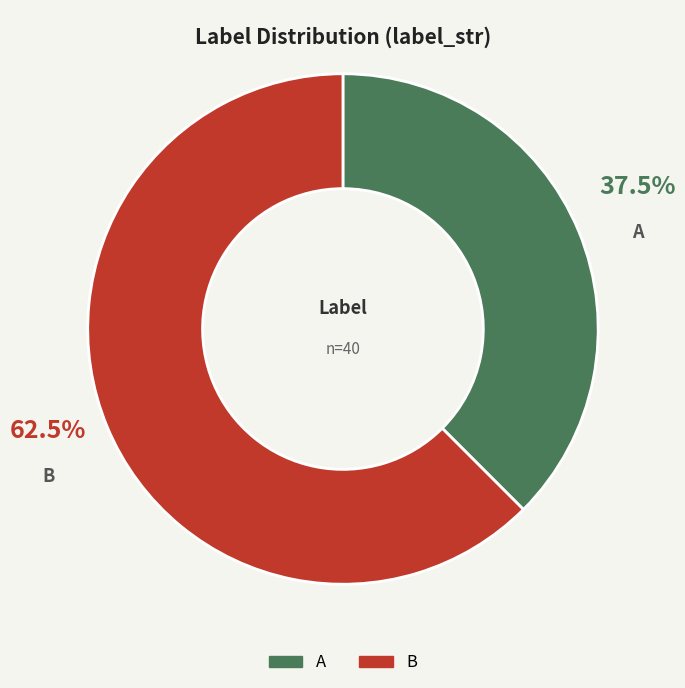

Does any single category account for the majority?

Yes